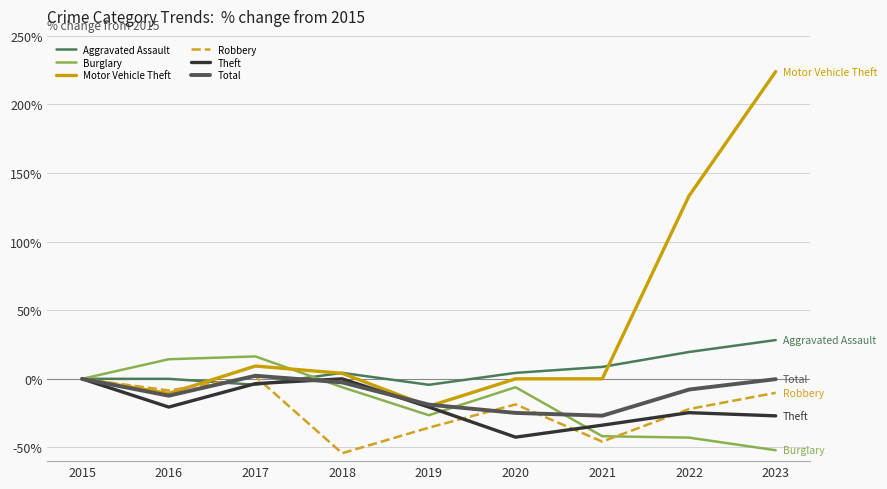

True or false: Aggravated Assault has a value of -4.3 at 2017.

True